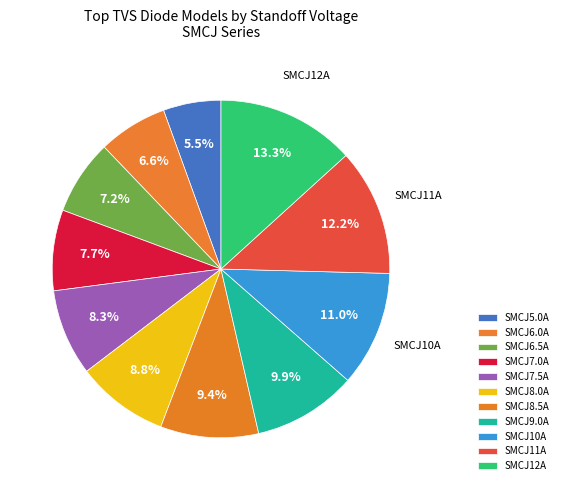

Is it true that SMCJ12A is 2% of the pie?

False